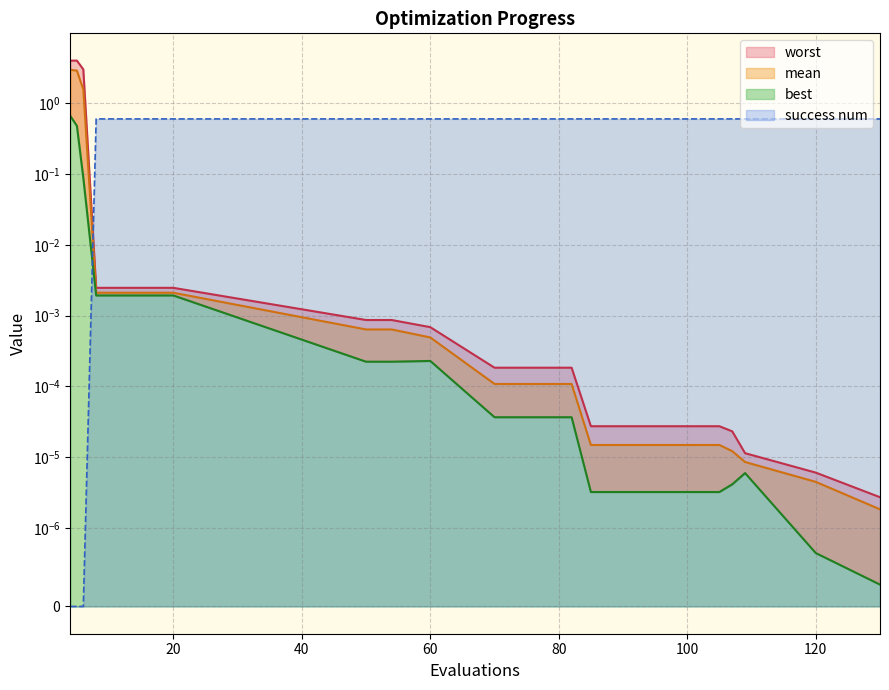

Is the value of mean at 4 greater than the value of worst at 60?

Yes